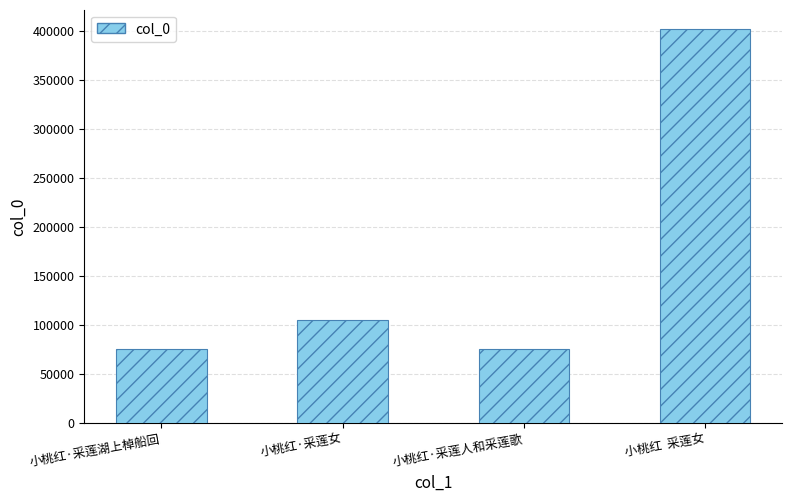

What is the difference between the values at 小桃红·采莲人和采莲歌 and 小桃红  采莲女?

326662